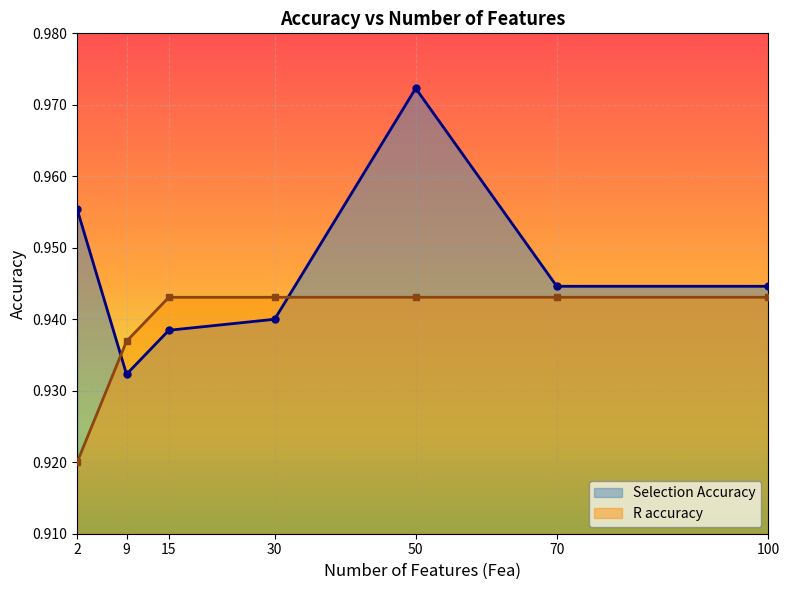

How many times do R accuracy and Selection Accuracy cross each other?

2